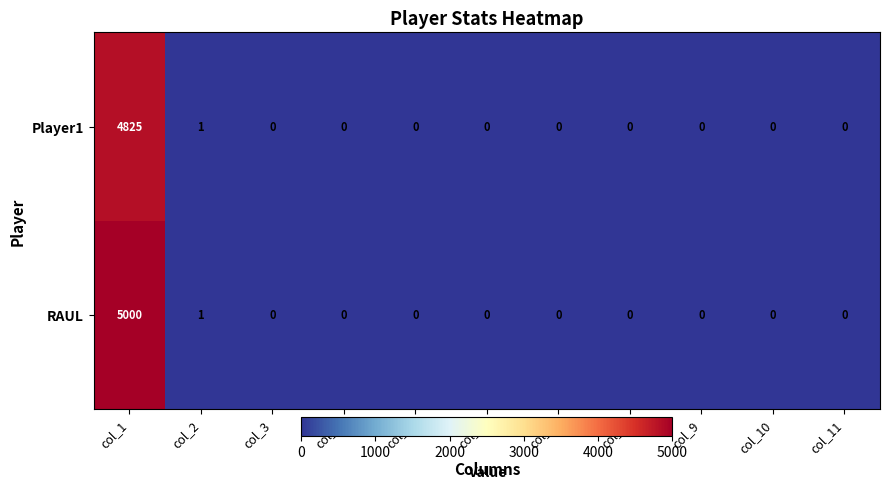

At how many categories does at least one series exceed 3830?

1